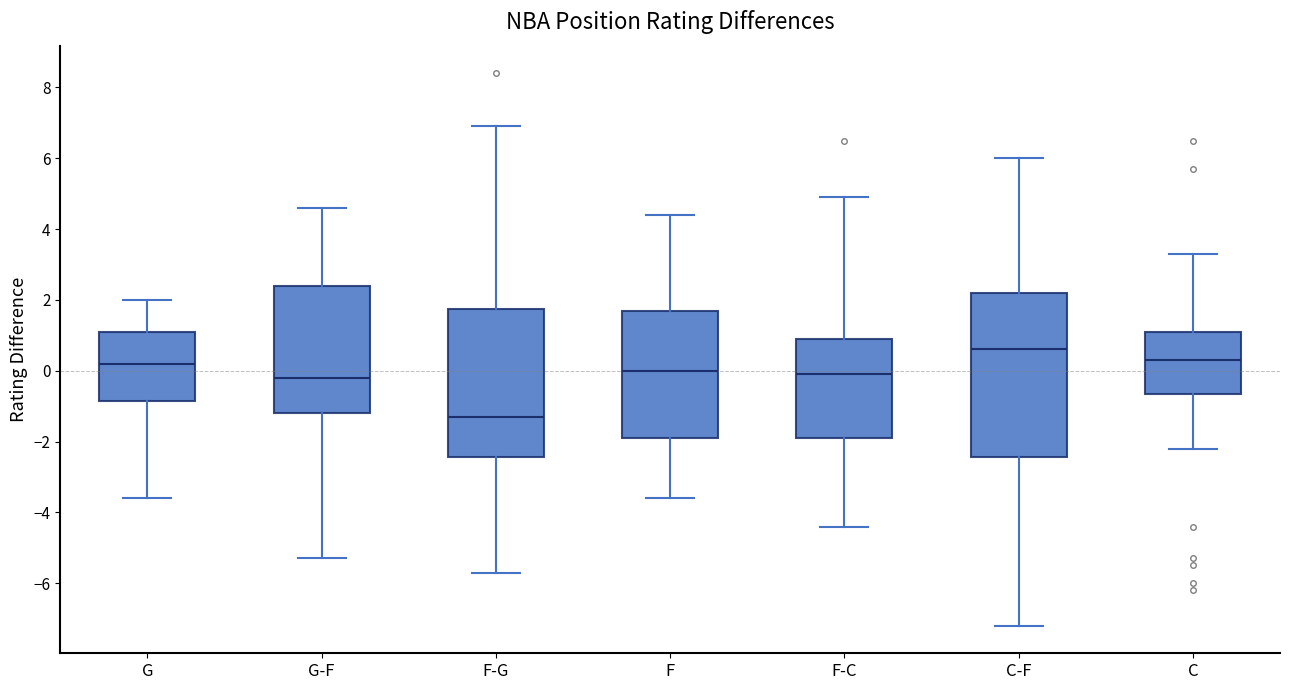

Reading left to right, transcribe this box plot: for each box, give where its median line is, the range the box spans, and where its two whiskers end, as read against the y-axis. The values are not printed on the chart, so give them approximately, as read against the axis.

G: median 0.2, box -0.8 to 1.2, whiskers -3.6 to 2.0
G-F: median -0.2, box -1.2 to 2.4, whiskers -5.2 to 4.6
F-G: median -1.2, box -2.4 to 1.8, whiskers -5.6 to 7.0
F: median 0.0, box -1.8 to 1.8, whiskers -3.6 to 4.4
F-C: median 0.0, box -1.8 to 1.0, whiskers -4.4 to 5.0
C-F: median 0.6, box -2.4 to 2.2, whiskers -7.2 to 6.0
C: median 0.4, box -0.6 to 1.2, whiskers -2.2 to 3.4